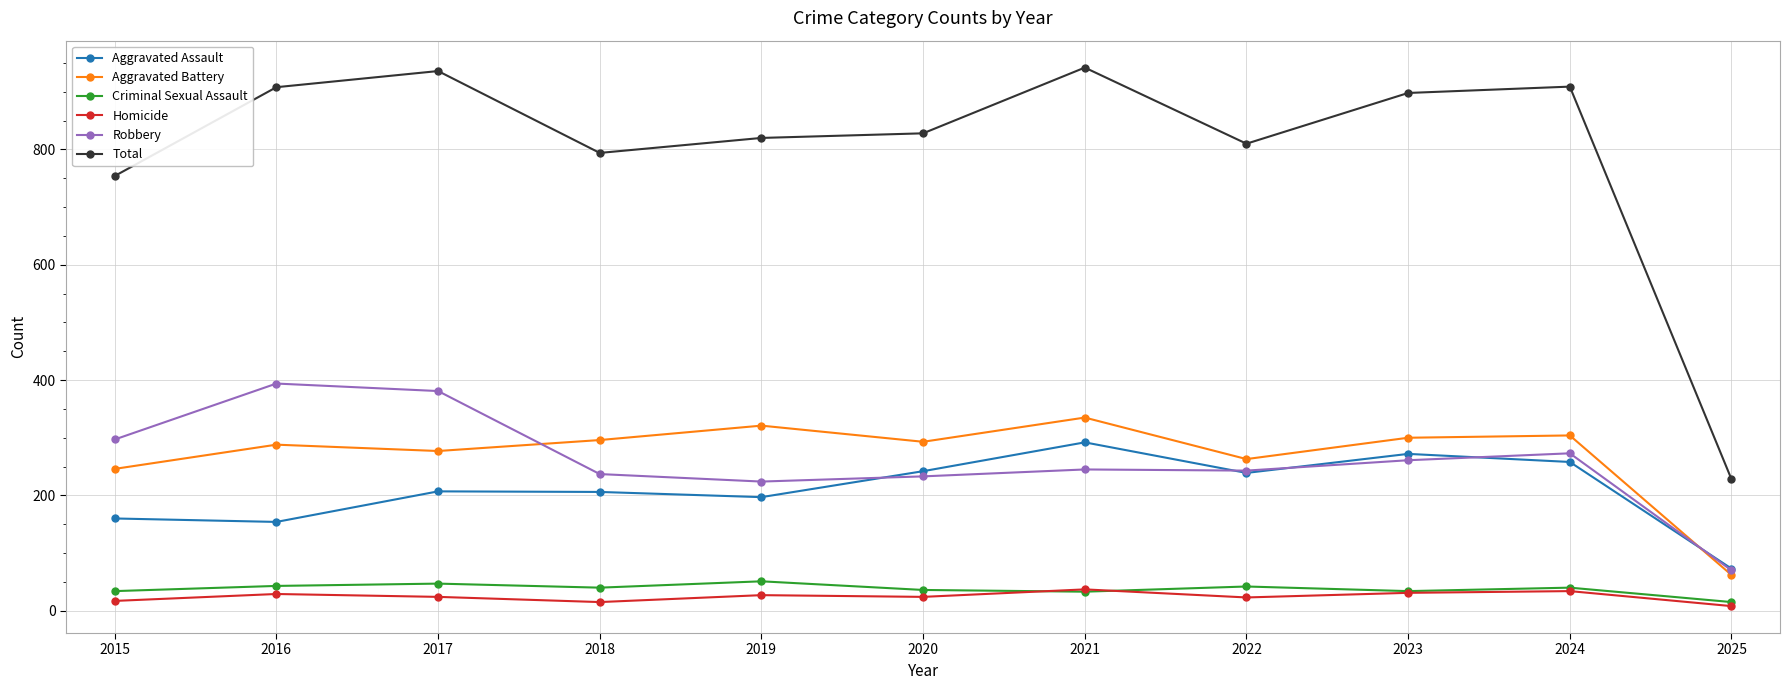

True or false: Criminal Sexual Assault has more than 1 interior local peaks.

True